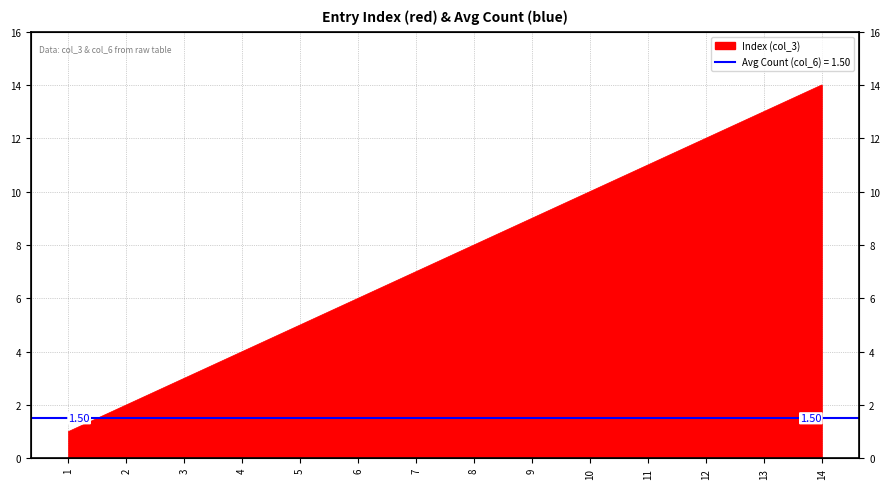

What is the change in value from 2 to 7?

+5